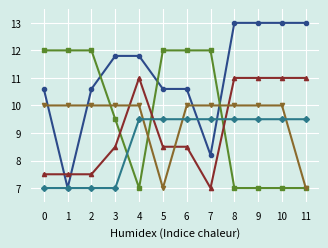

What is the difference between the highest and lowest values at 2?

5.0